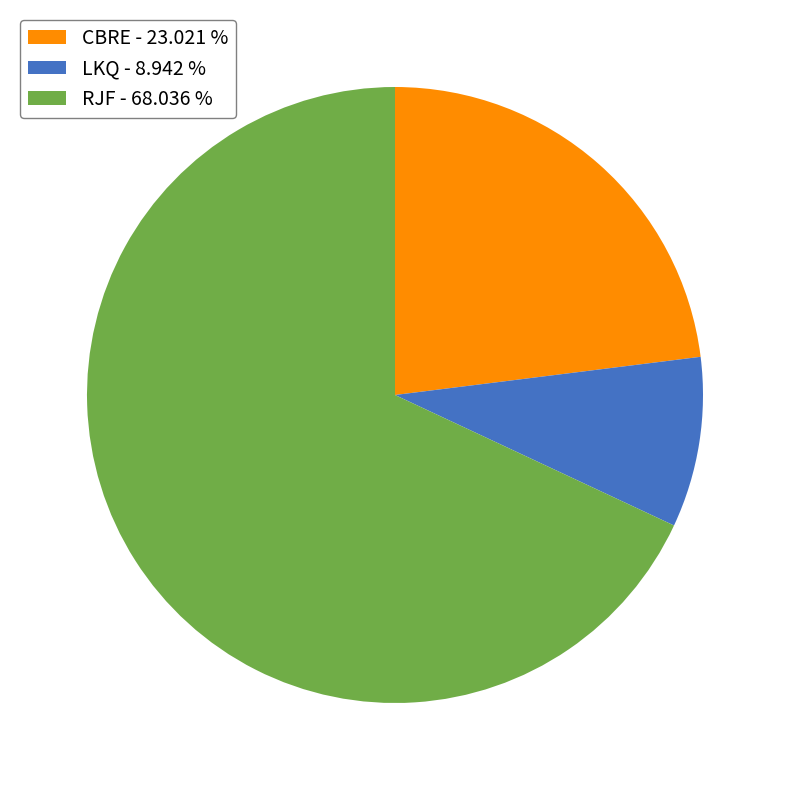

Do LKQ and RJF together represent more than half of the pie?

Yes